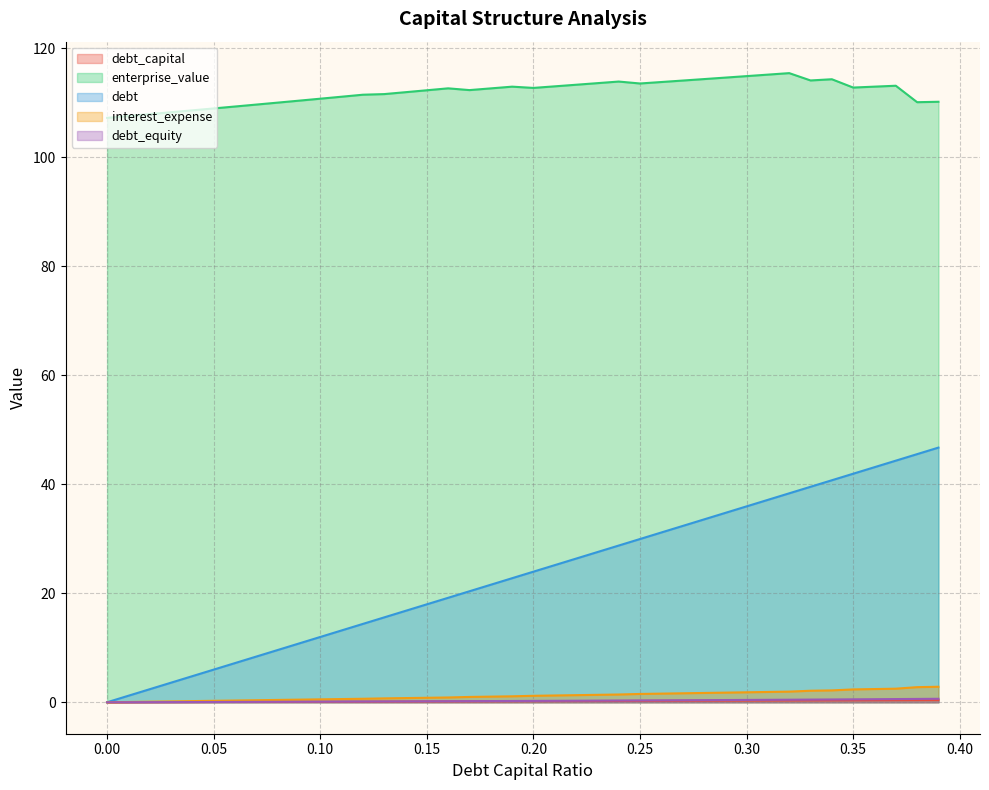

What is the maximum value for interest_expense?

2.8